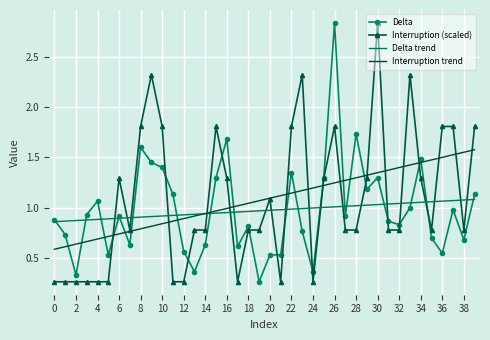

What is the highest value of the Delta trend series?

1.1